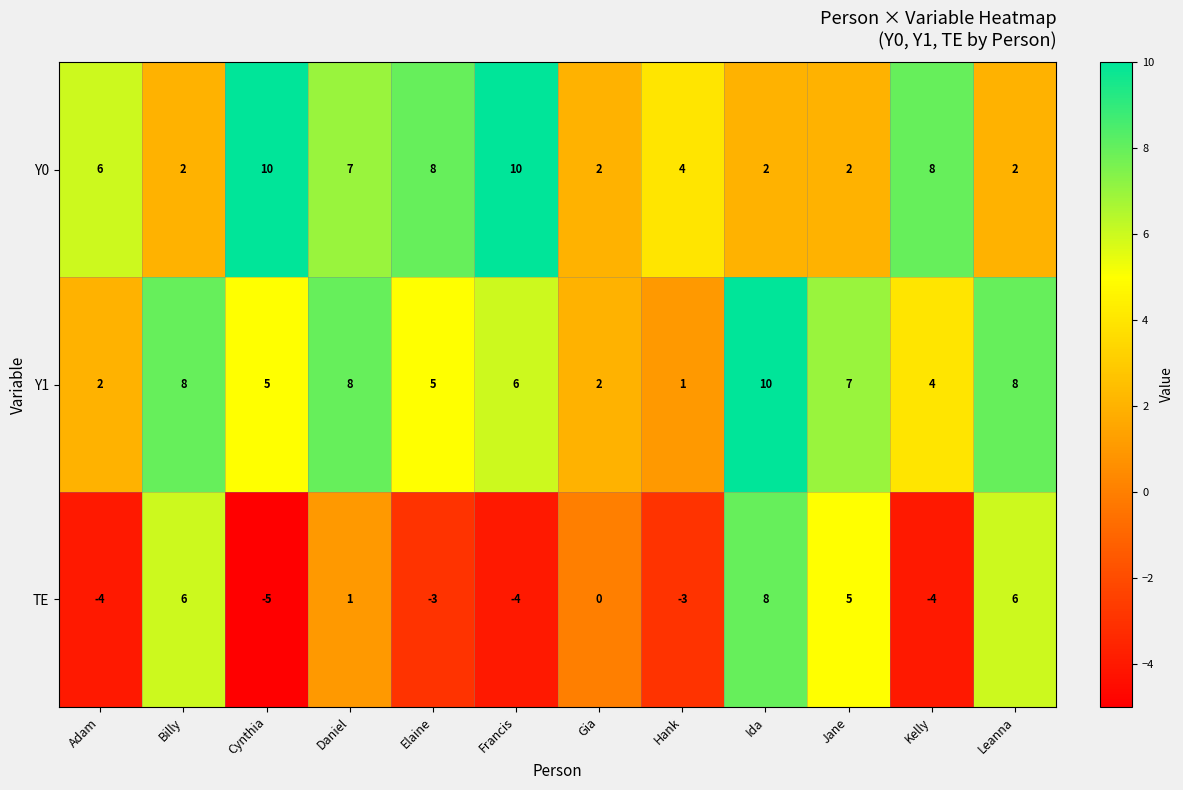

Is it true that Y0 equals 3 at Leanna?

False